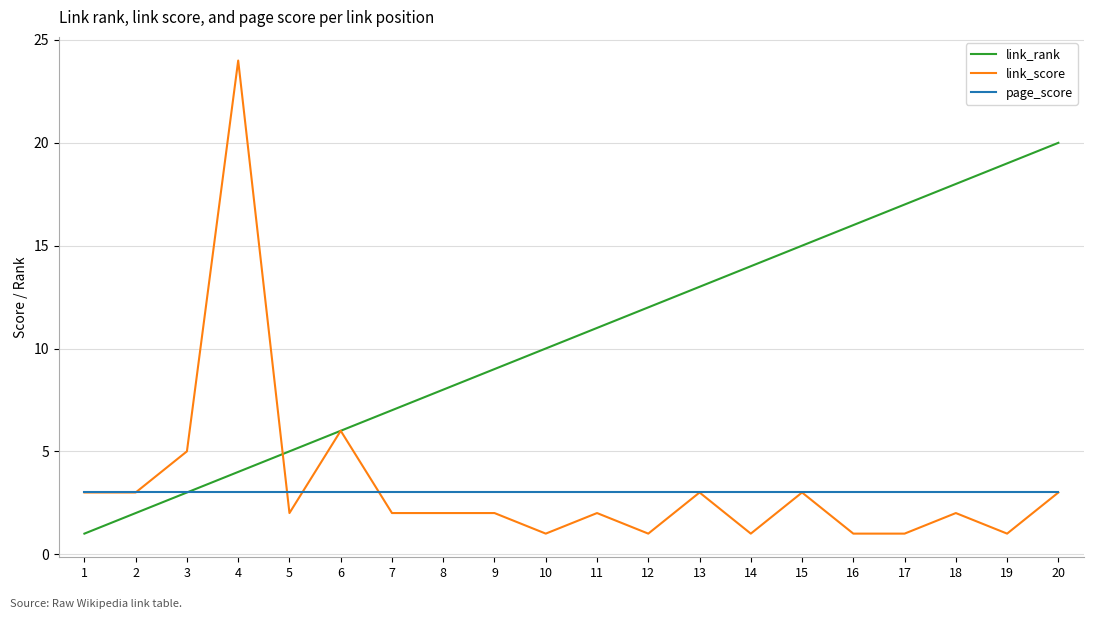

Does the chart have visible grid lines?

Yes